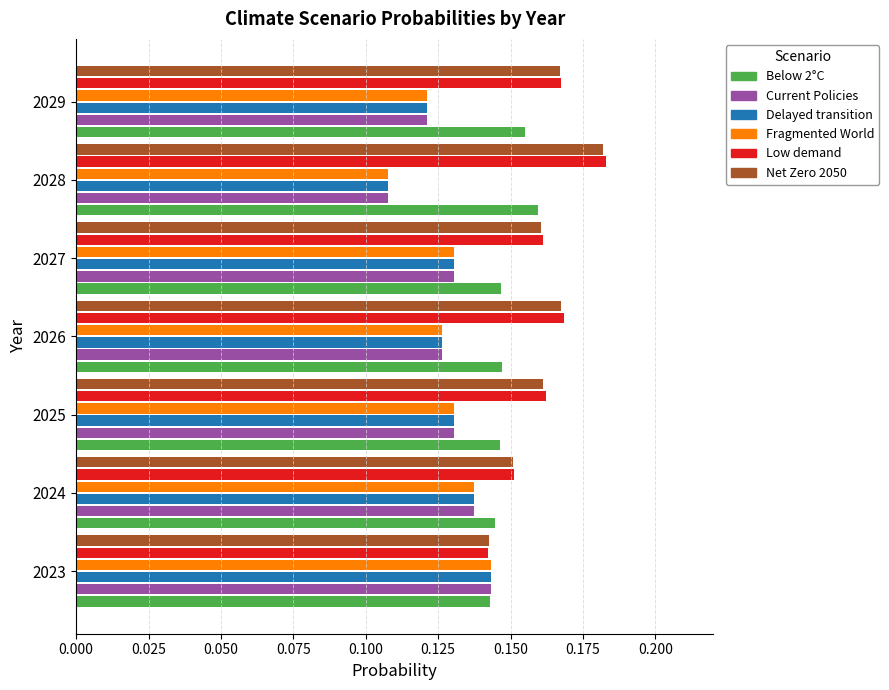

At which label does Fragmented World reach its minimum?

2028